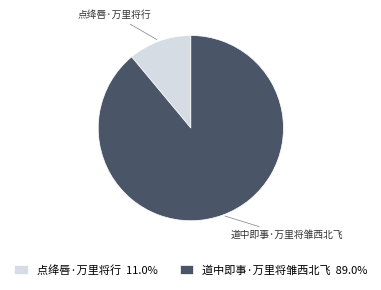

Rank the categories by value from lowest to highest.

点绛唇·万里将行, 道中即事·万里将雏西北飞